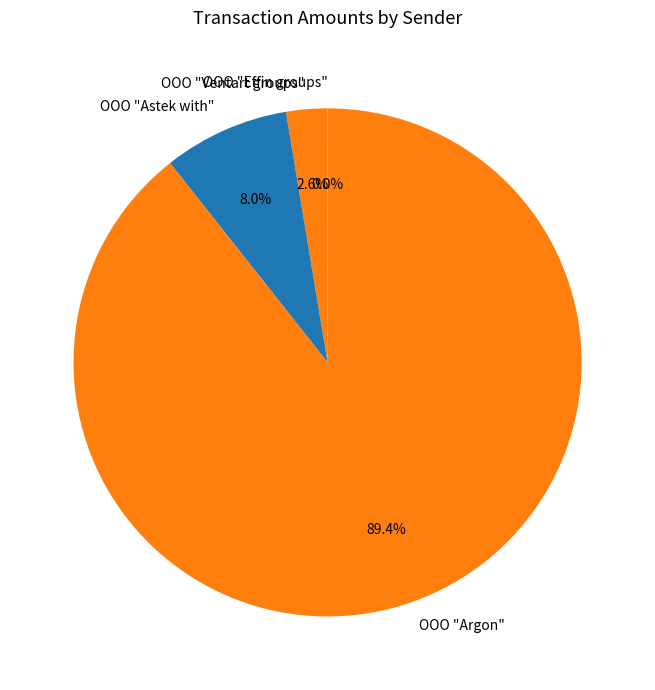

Which slice is the largest?

OOO "Argon"